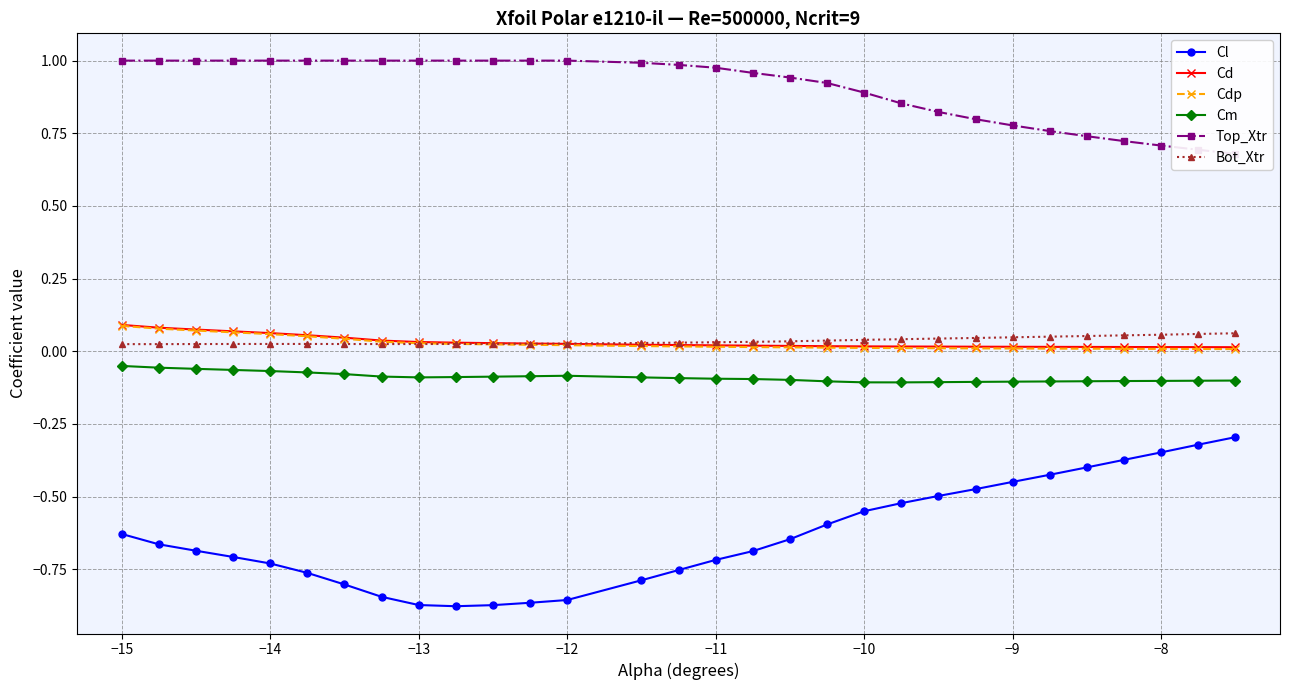

True or false: Cl and Cd intersect in this chart.

False